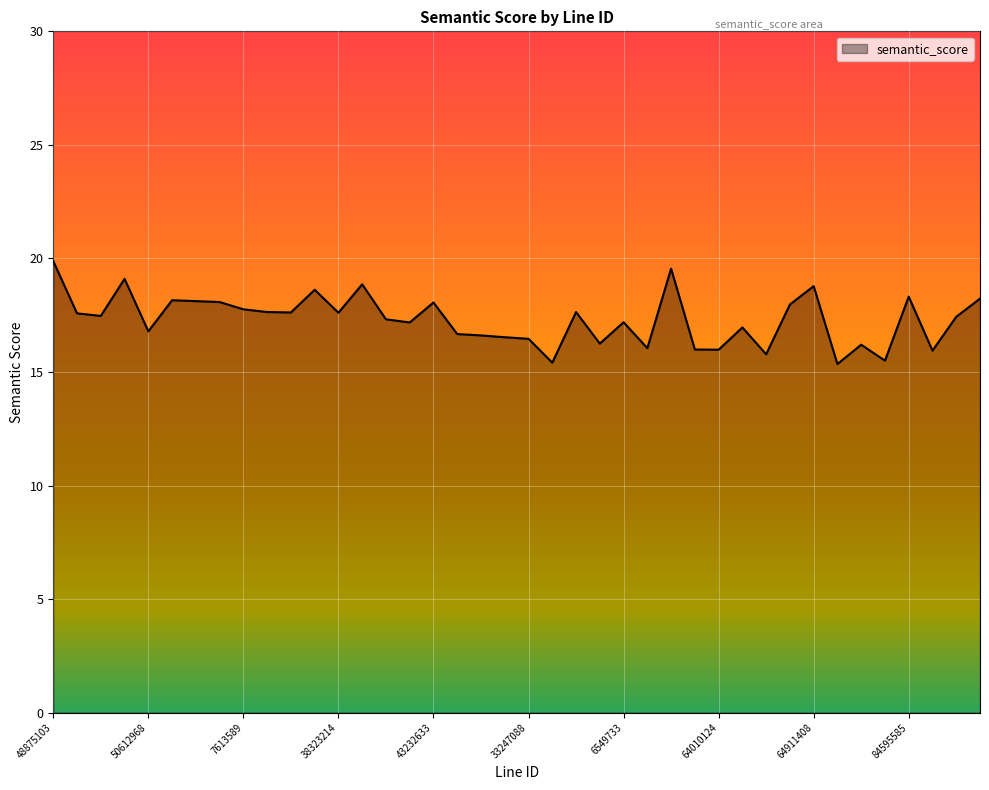

What is the difference between the maximum and minimum values?

4.5